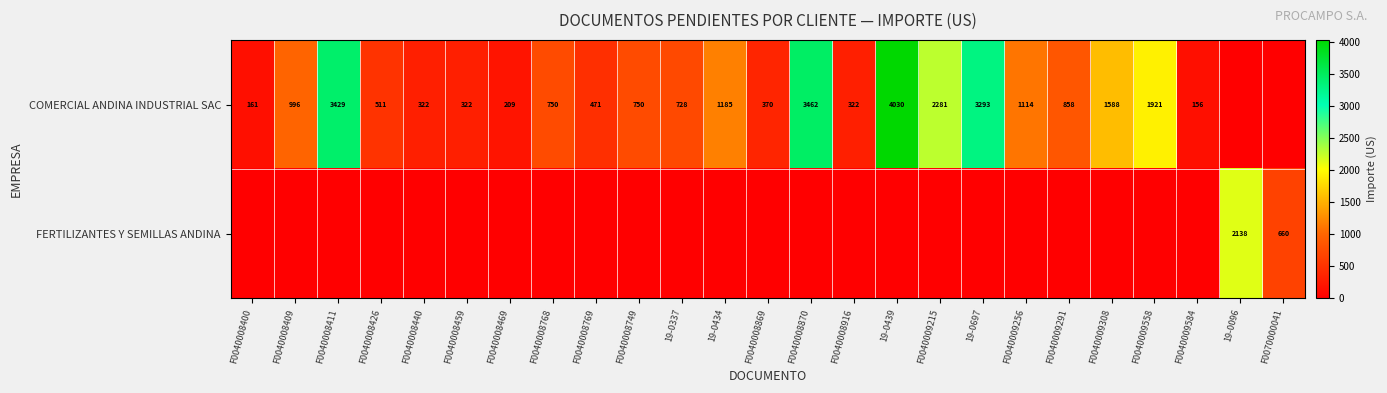

What is the total value across all series at F0040009584?

155.8